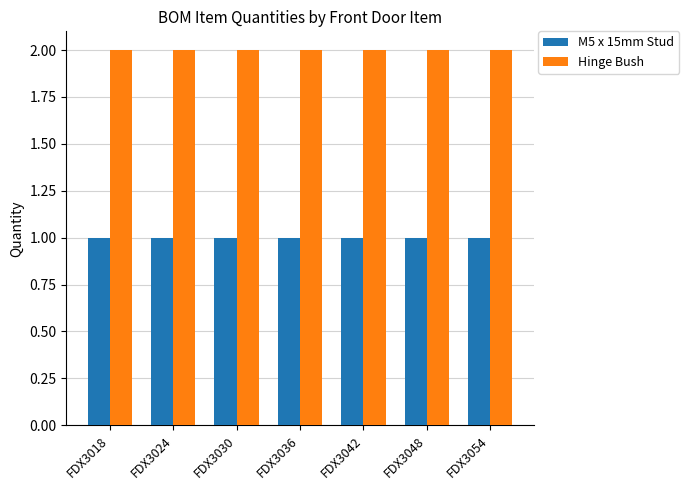

Does the chart contain any negative values?

No